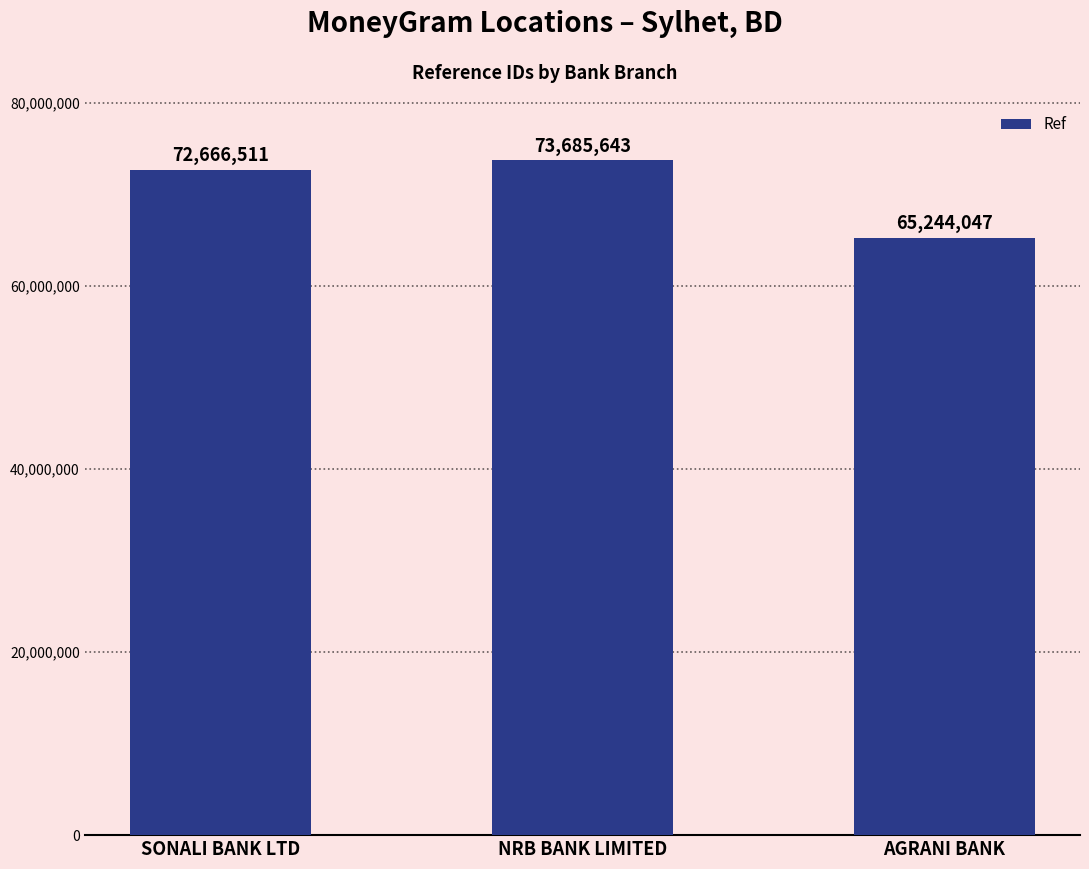

Which category has the lowest value across all series?

AGRANI BANK